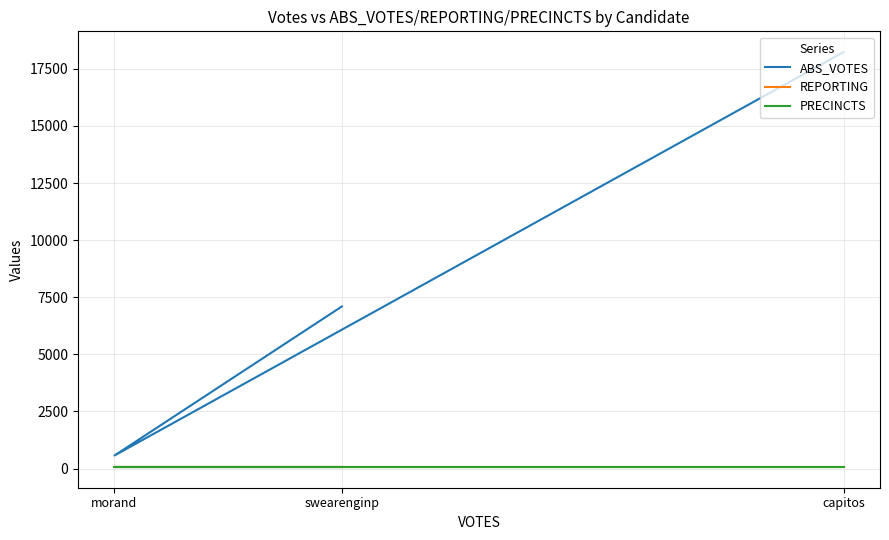

Which series has the largest total across all categories?

ABS_VOTES